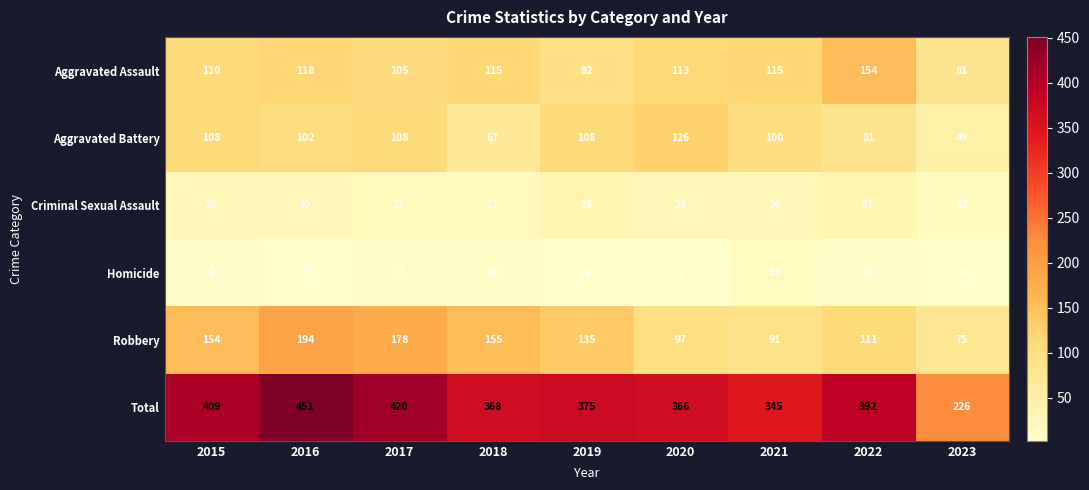

Rank the series by their maximum value, from lowest to highest.

Homicide, Criminal Sexual Assault, Aggravated Battery, Aggravated Assault, Robbery, Total